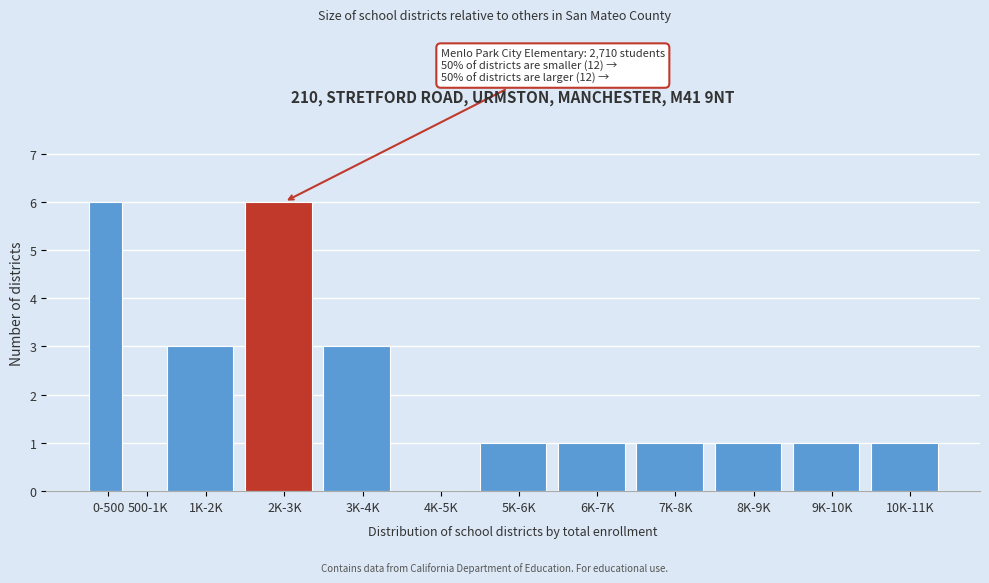

Reading right to left, extract all data points from this chart.

10K-11K=1	9K-10K=1	8K-9K=1	7K-8K=1	6K-7K=1	5K-6K=1	4K-5K=0	3K-4K=3	2K-3K=6	1K-2K=3	500-1K=0	0-500=6